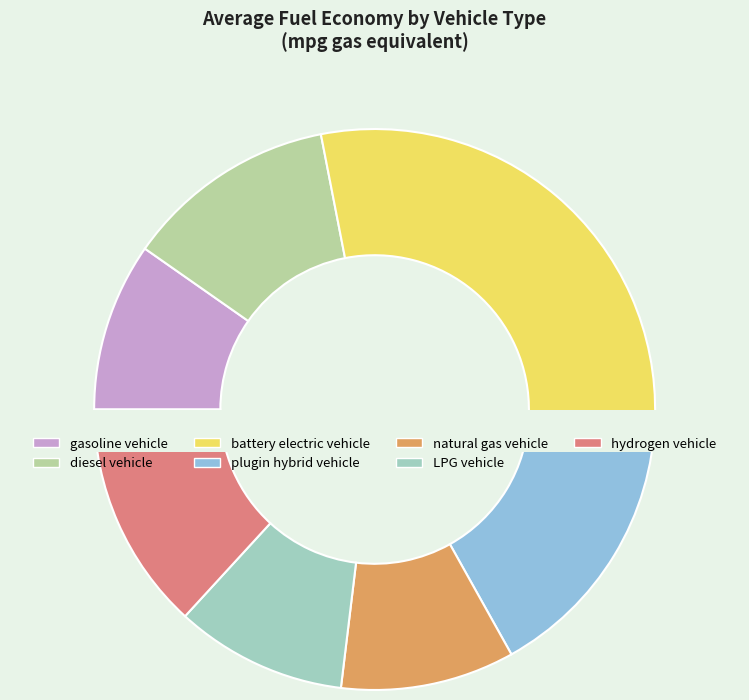

How many slices are in this pie chart?

7